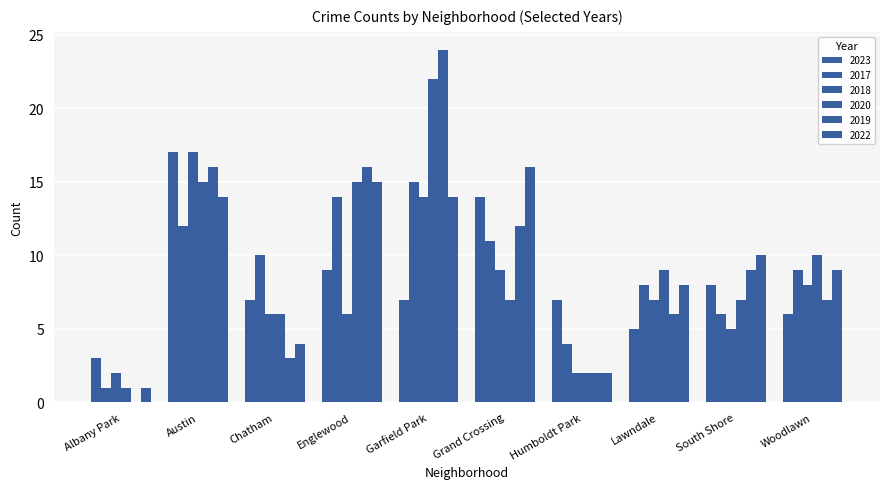

Reading left to right, extract all data points from this chart.

2023: 3	17	7	9	7	14	7	5	8	6
2017: 1	12	10	14	15	11	4	8	6	9
2018: 2	17	6	6	14	9	2	7	5	8
2020: 1	15	6	15	22	7	2	9	7	10
2019: 0	16	3	16	24	12	2	6	9	7
2022: 1	14	4	15	14	16	2	8	10	9